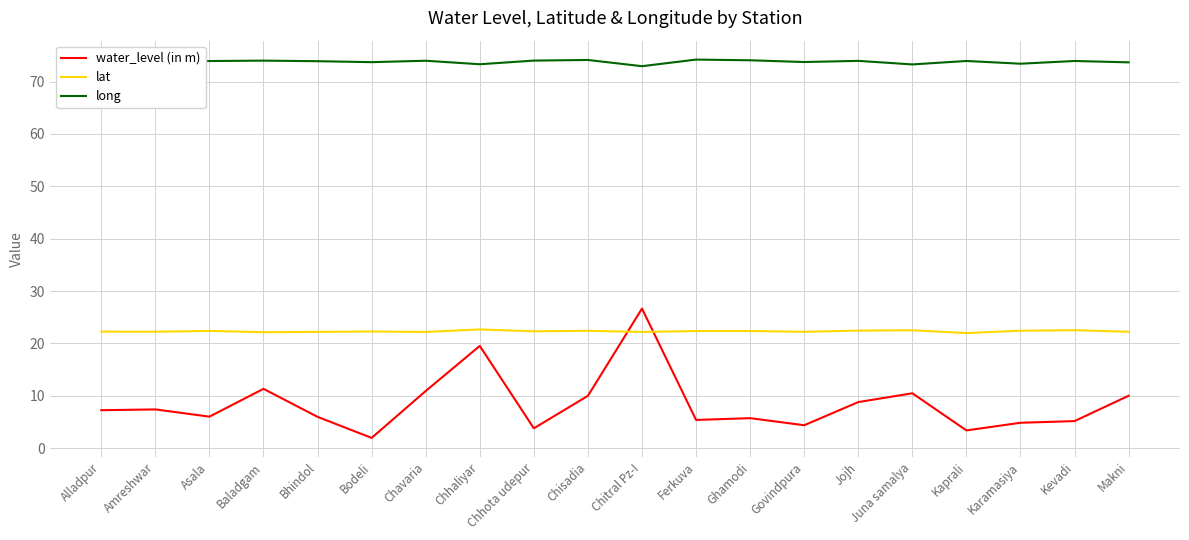

What is the difference between the water_level (in m) values at Govindpura and Bodeli?

2.4